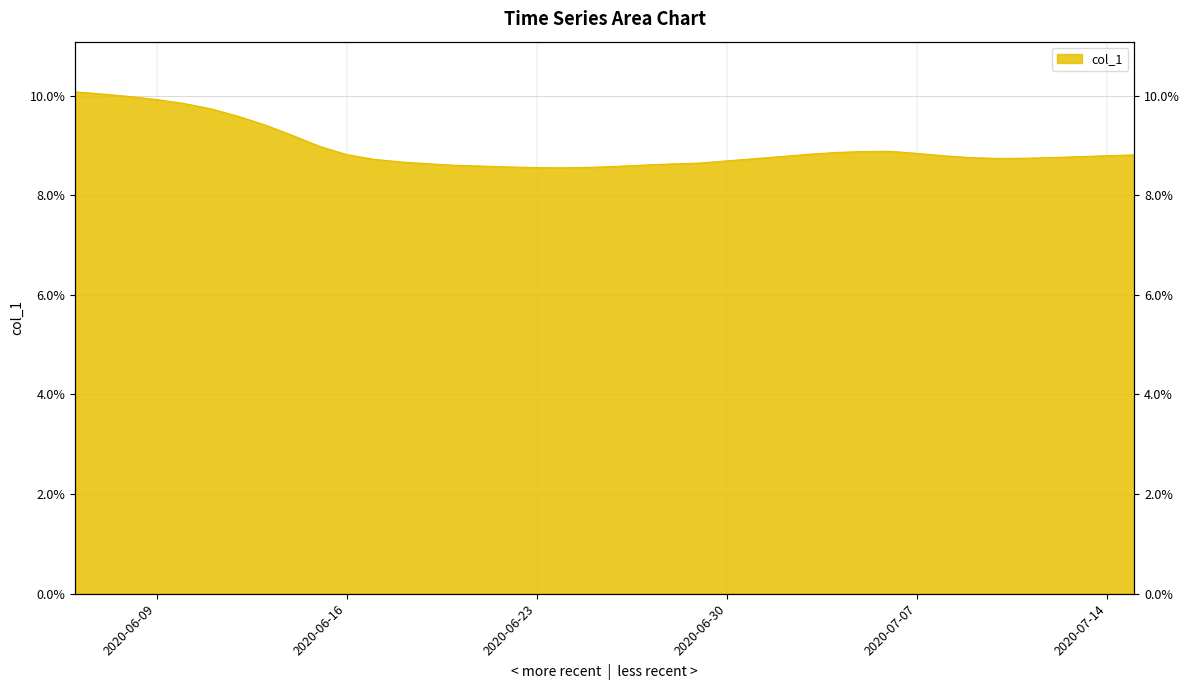

True or false: the data shows 9.4 at 2020-06-13.

True